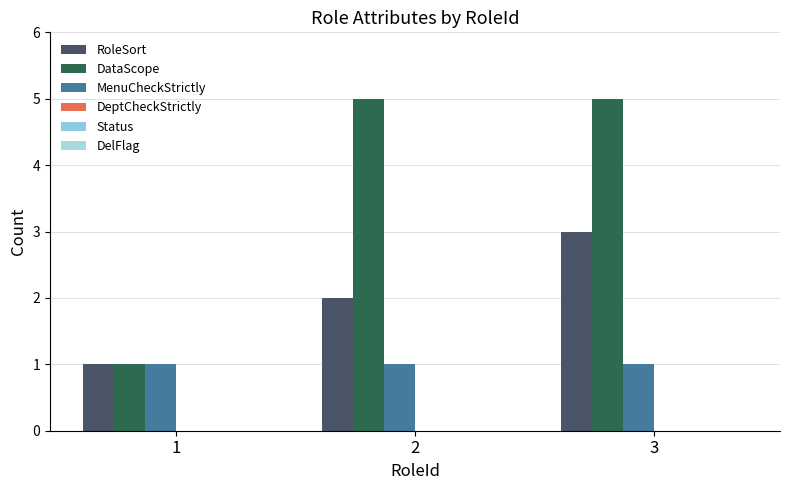

True or false: RoleSort has a value of 4 at 2.

False